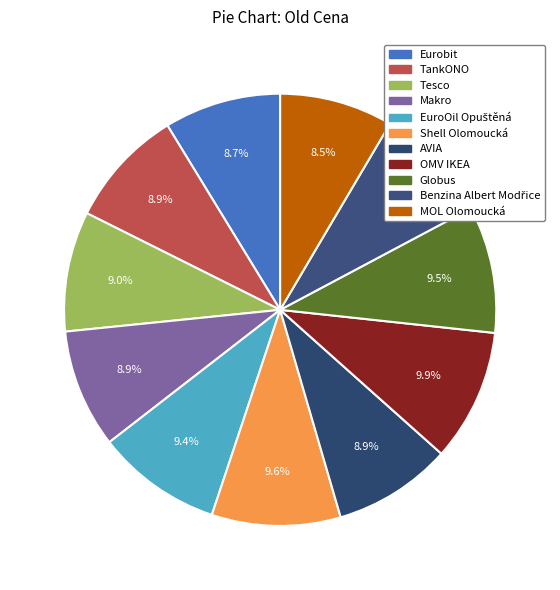

What percentage is the OMV IKEA slice, to the nearest percent?

10%